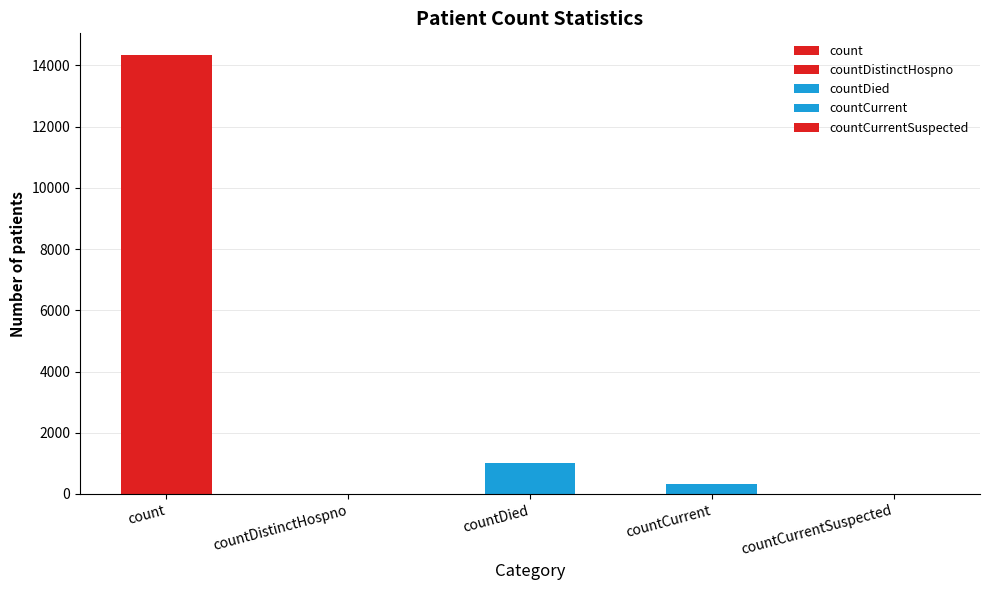

Which has a higher value, countCurrent or countDistinctHospno?

countCurrent